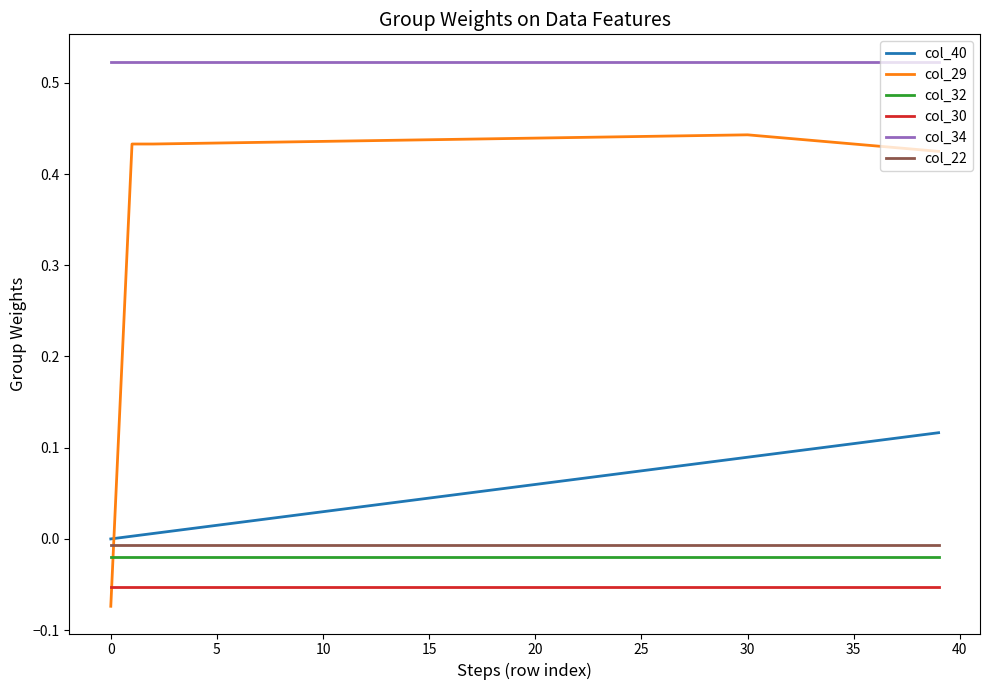

What are all the series names shown in the legend?

col_40, col_29, col_32, col_30, col_34, col_22